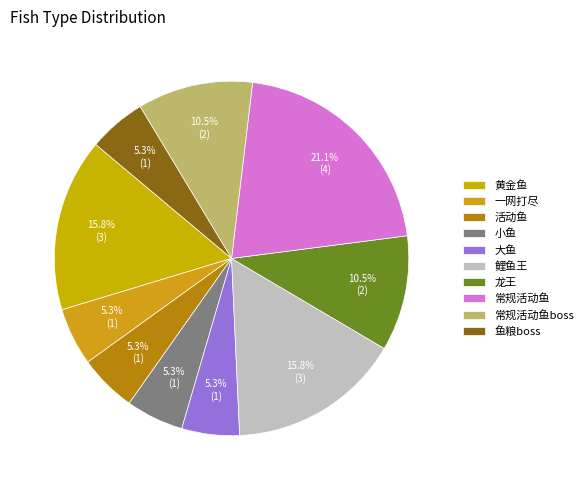

To the nearest percent, what is the difference between the 常规活动鱼boss and 一网打尽 slice percentages?

5%